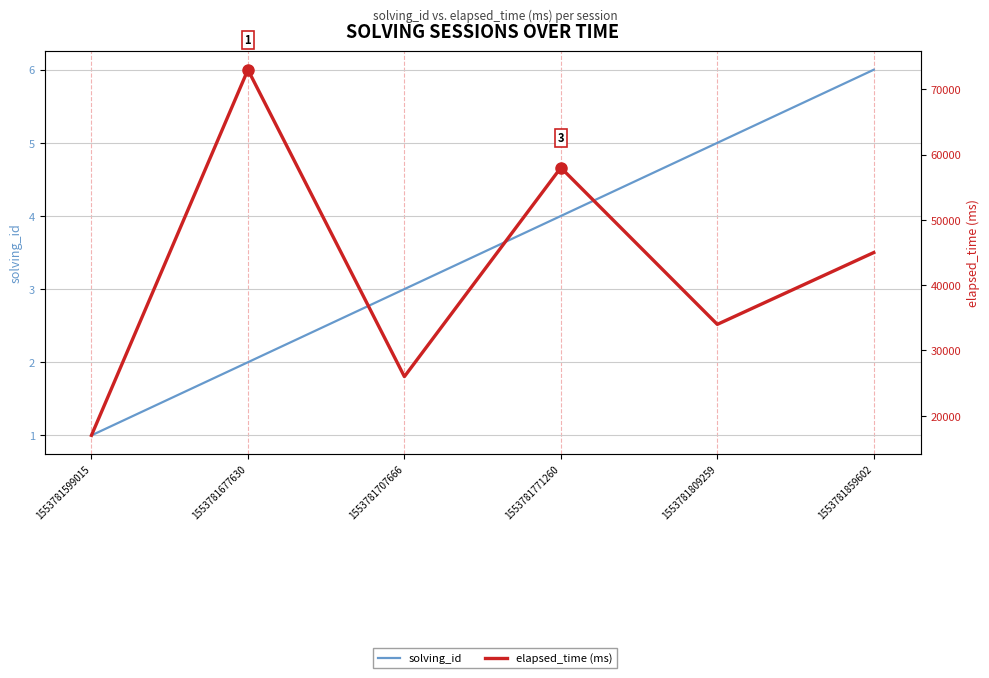

True or false: solving_id and elapsed_time (ms) intersect in this chart.

False